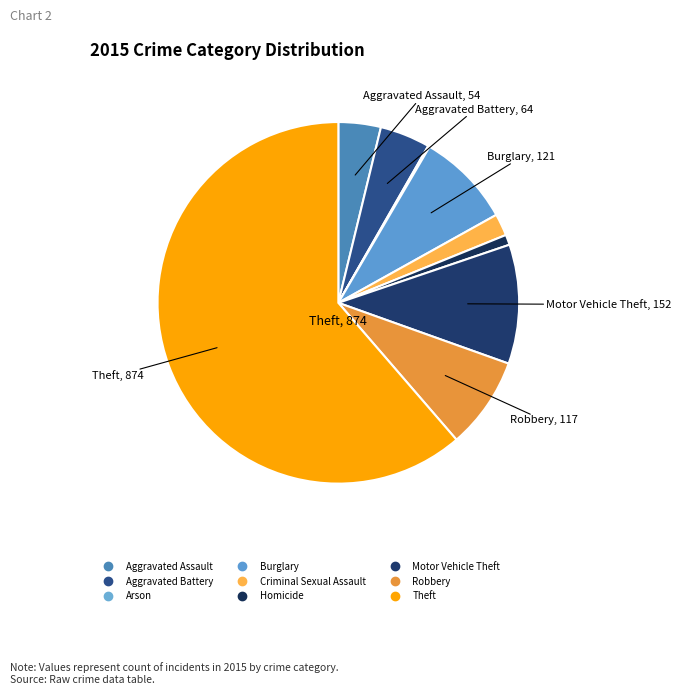

What is the smallest slice in the pie chart?

Arson